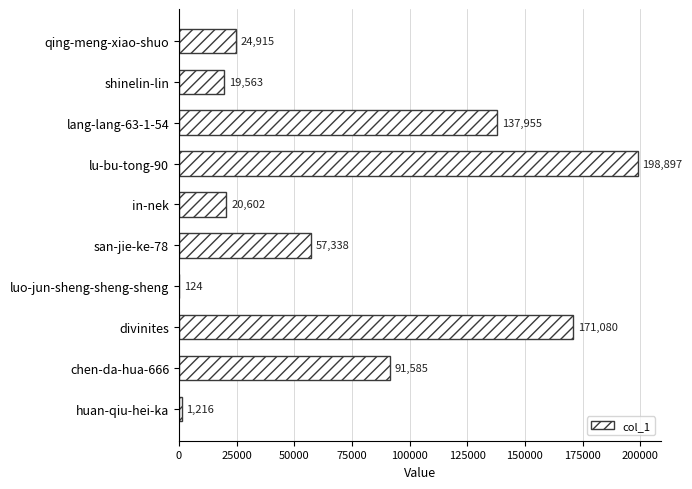

Where is the data nearest to the value 99510?

chen-da-hua-666